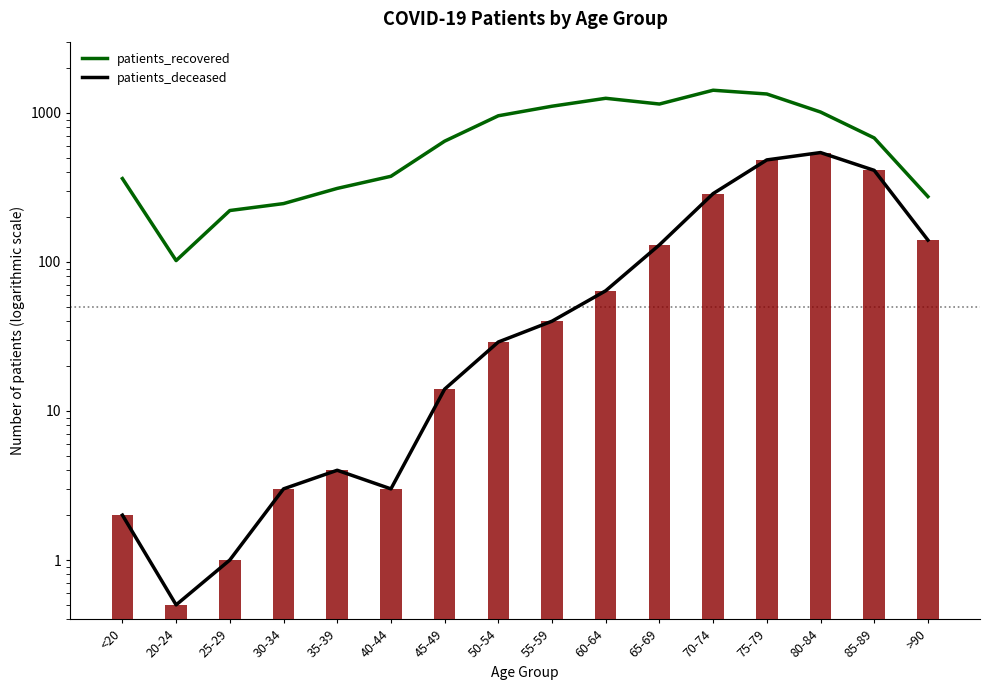

Where is patients_deceased nearest to the value 270?

70-74